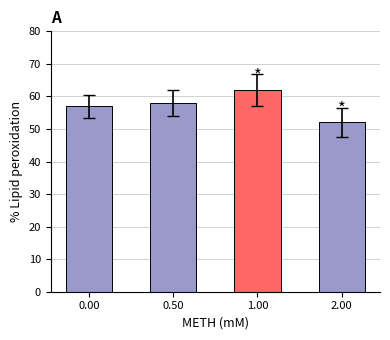

The value at 1.00 is 27. True or false?

False